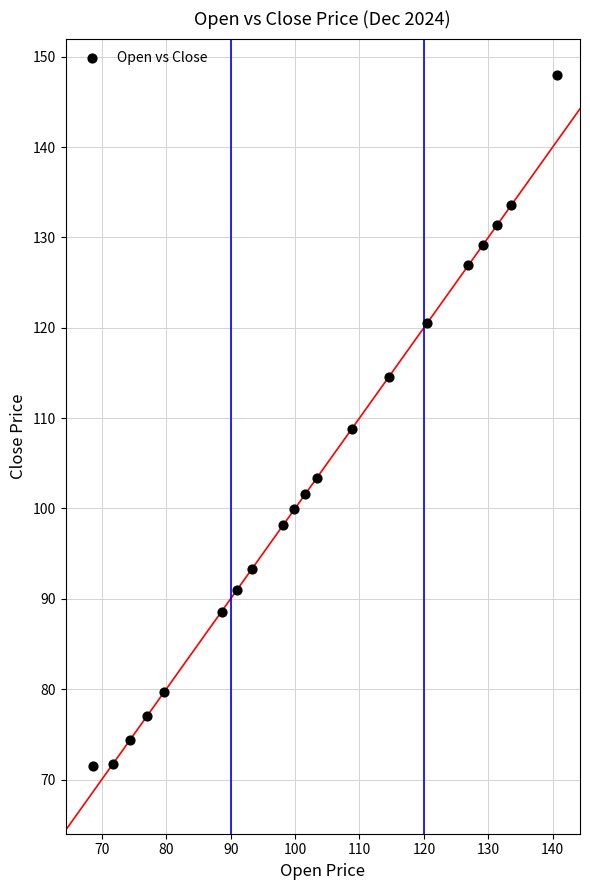

What is the range of X values (max minus min)?

71.9